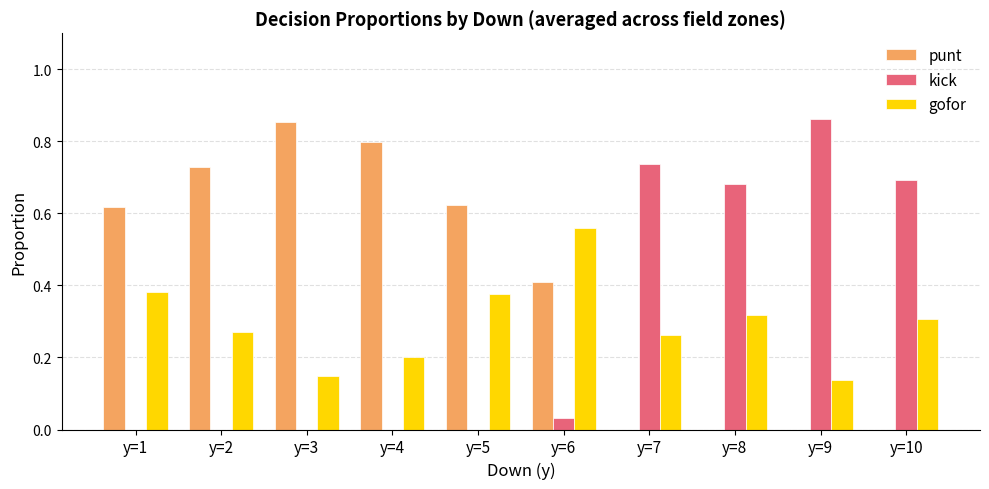

Is it true that kick equals 1.1 at y=10?

False